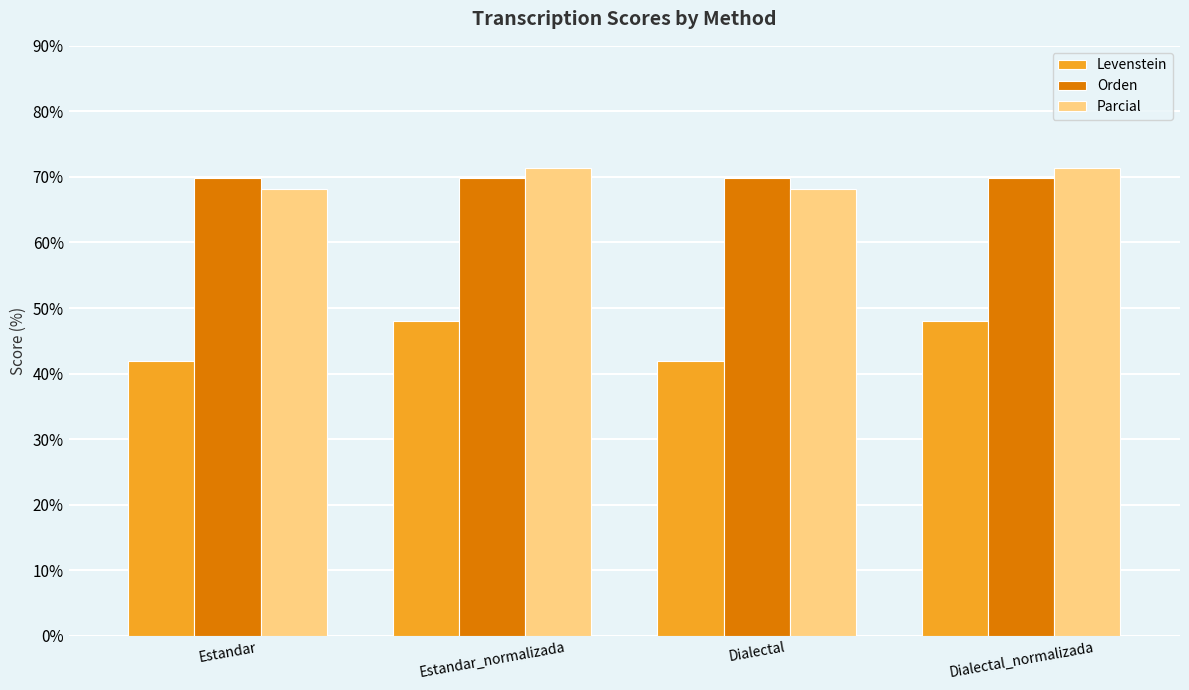

True or false: Levenstein has a value of 41.9 at Dialectal.

True